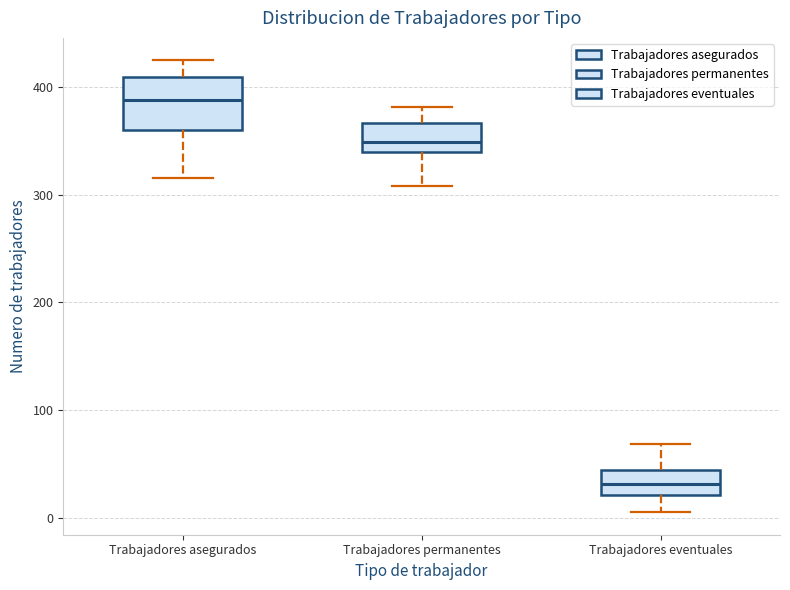

Comparing the boxes themselves (not the whiskers), which one is the tallest?

Trabajadores asegurados